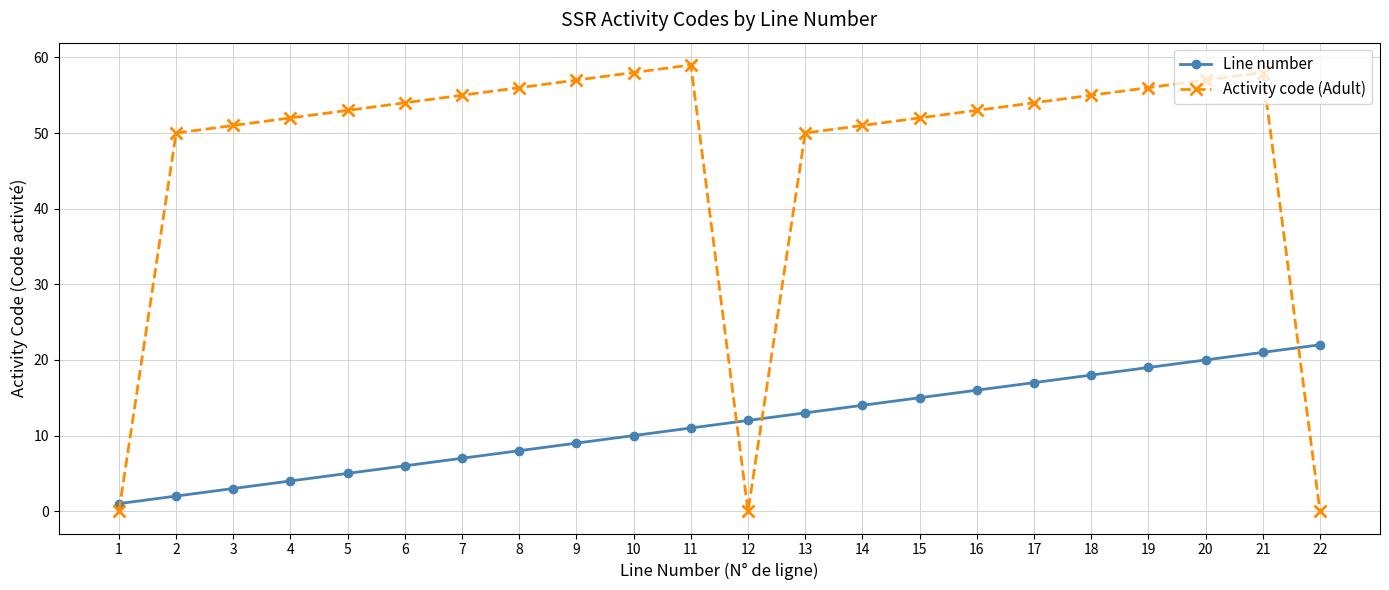

How many interior local peaks does the Activity code (Adult) series have?

2